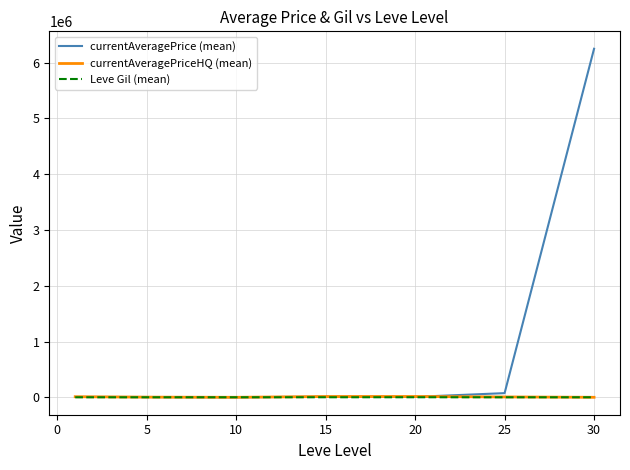

Which series has the largest total across all categories?

currentAveragePrice (mean)